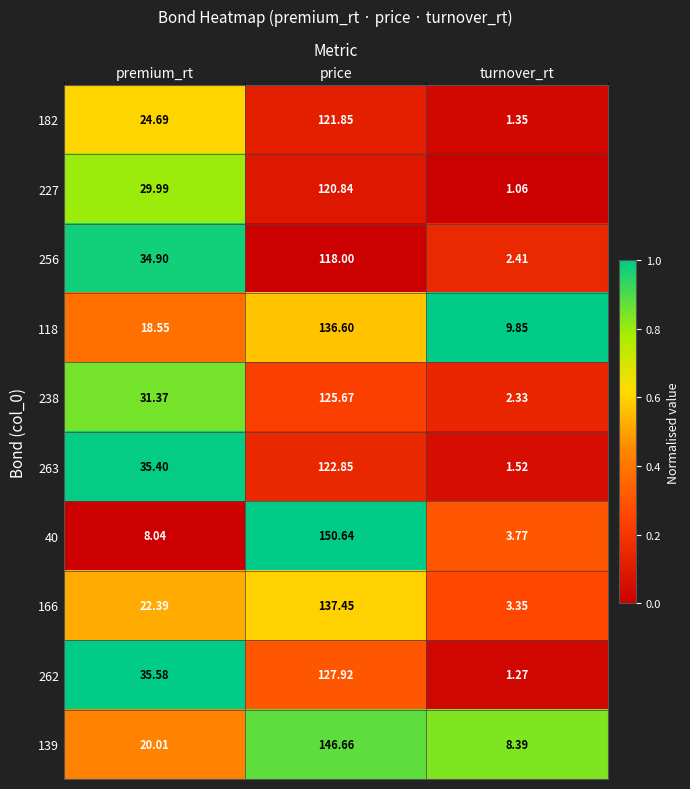

At which category is the sum across all series the highest?

price